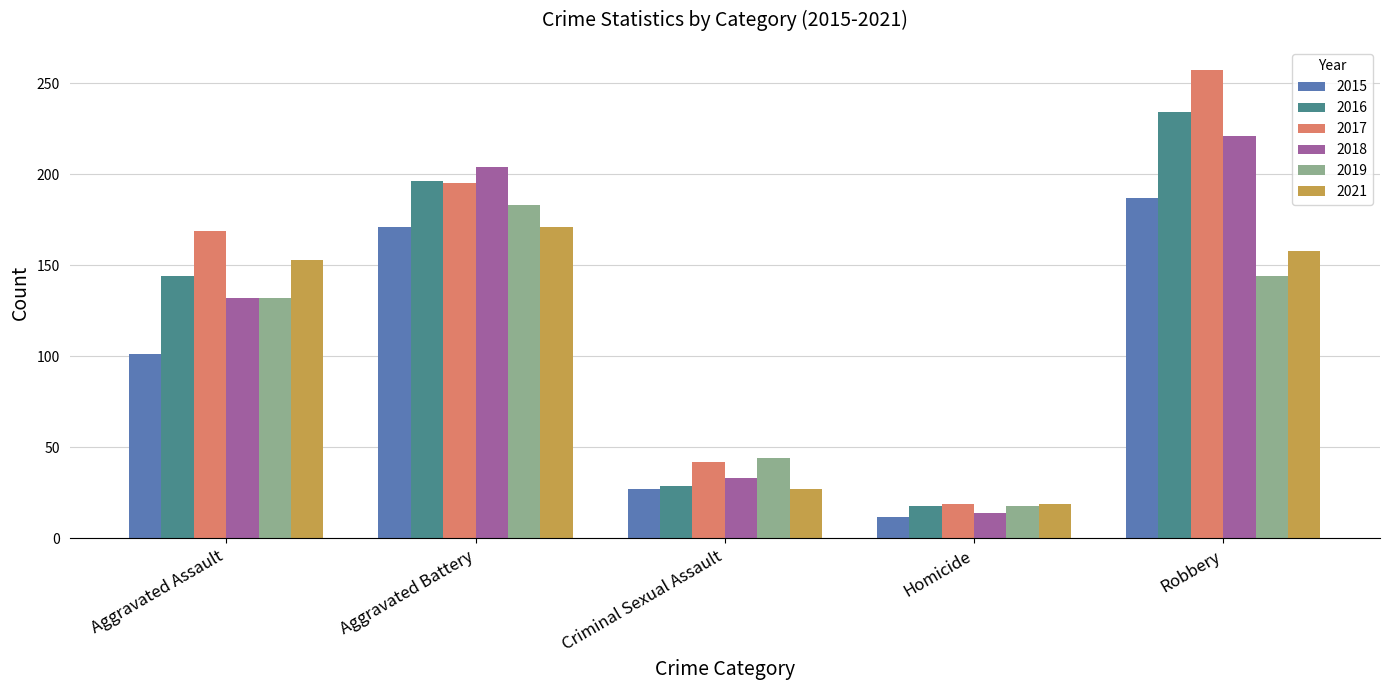

What position from the right is Robbery?

1